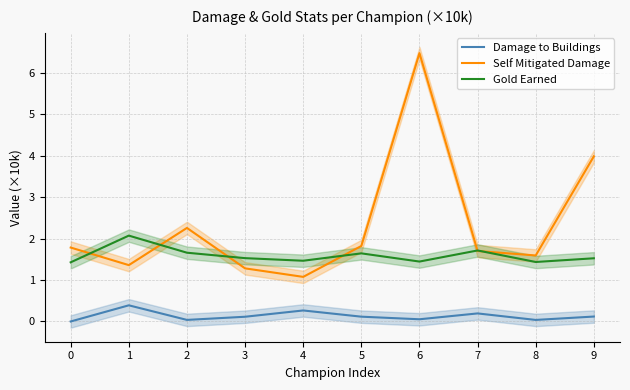

Which series has the largest range (max minus min)?

Self Mitigated Damage